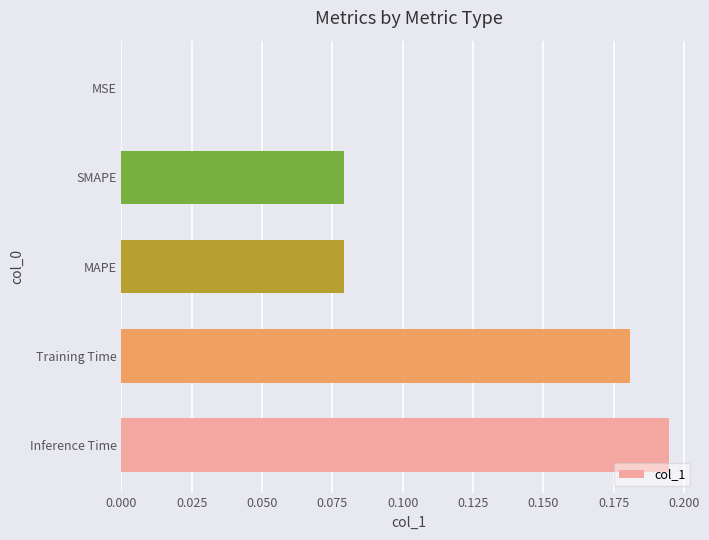

True or false: the data shows 0.0 at MSE.

True